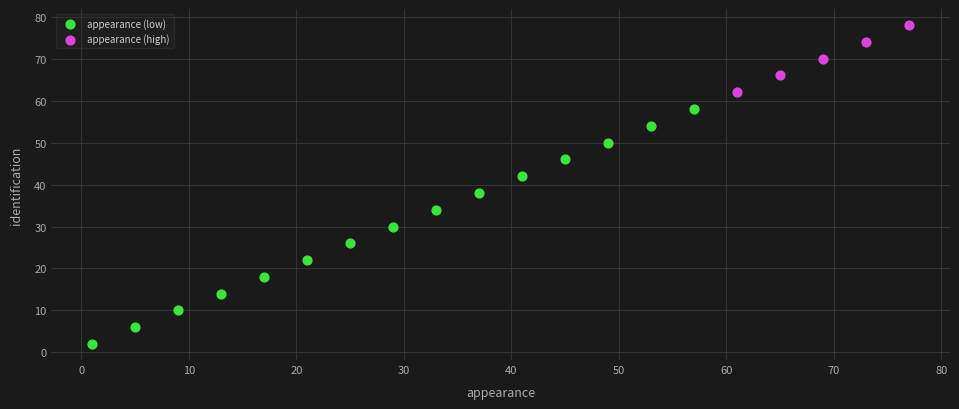

Which series contains the lowest Y value?

appearance (low)